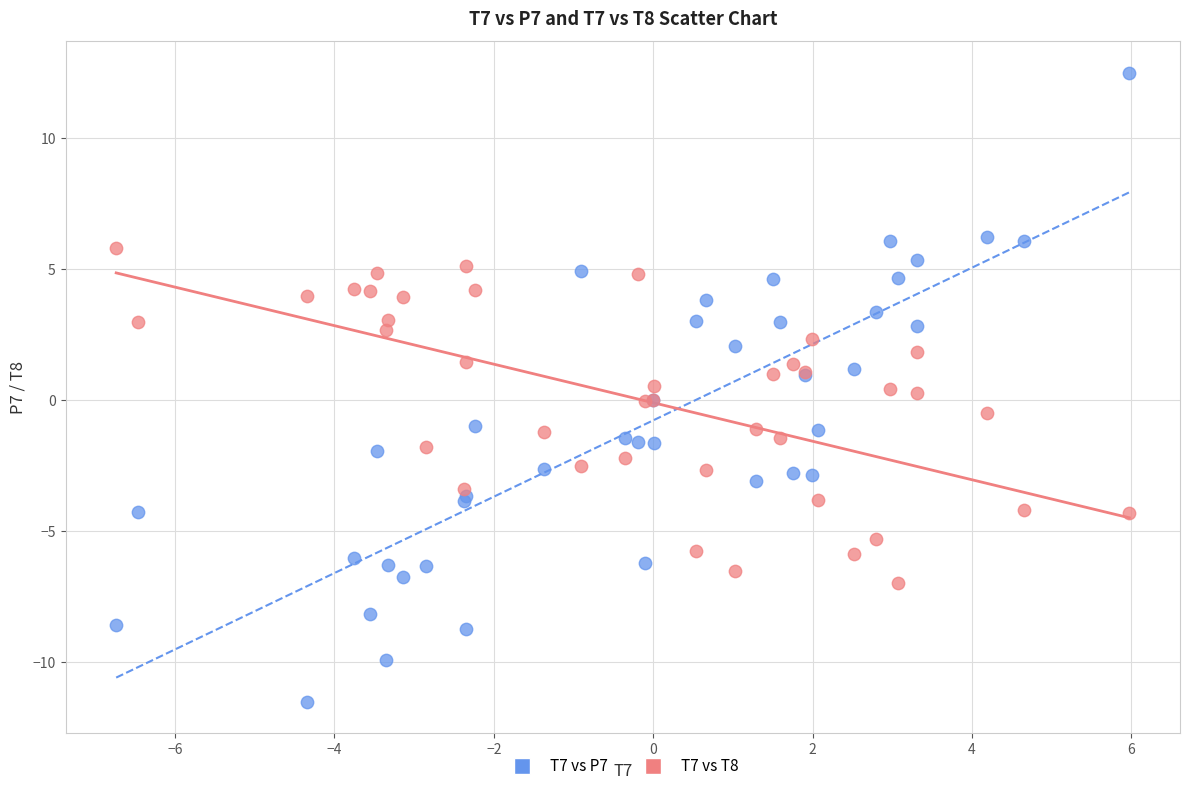

Which series contains the lowest Y value?

T7 vs P7